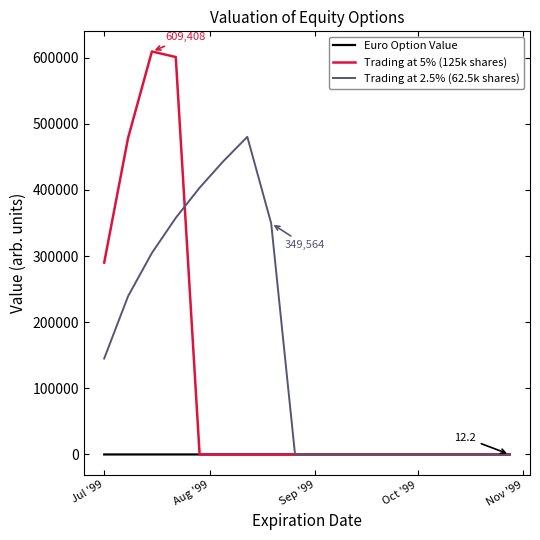

Which series has the largest range (max minus min)?

Trading at 5% (125k shares)